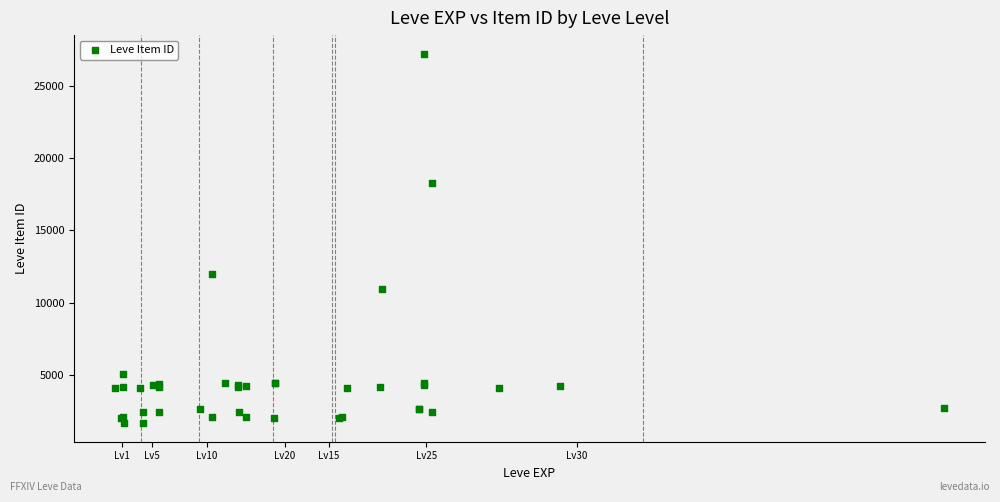

What Y value in the scatter plot is closest to 14448?

12018